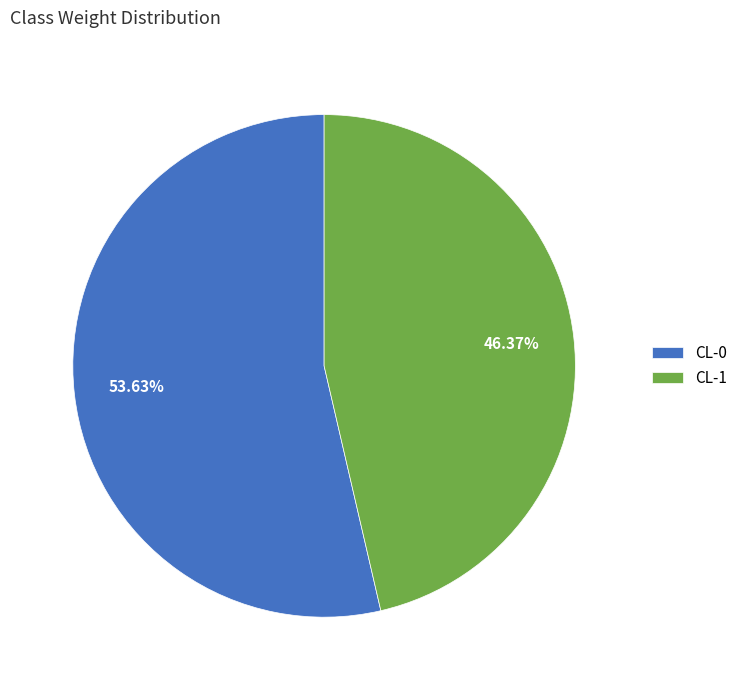

What is the largest slice in the pie chart?

CL-0